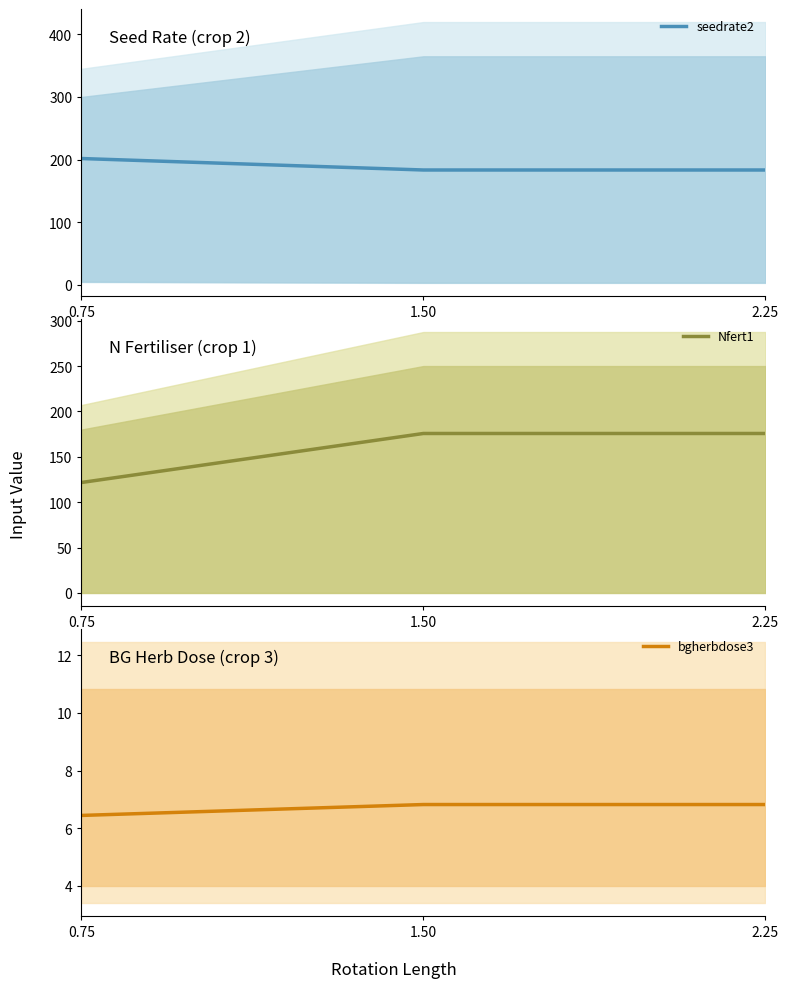

Is it true that Nfert1 equals 175.7 at 2.25?

True